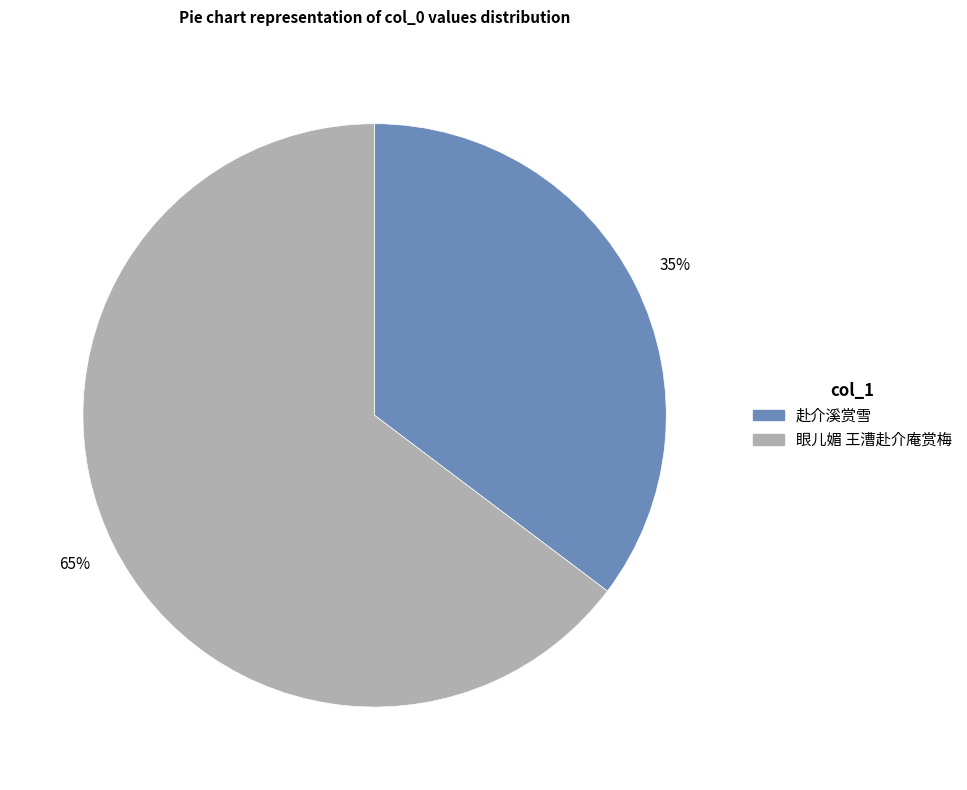

True or false: 眼儿媚 王漕赴介庵赏梅 accounts for 71% of the total.

False